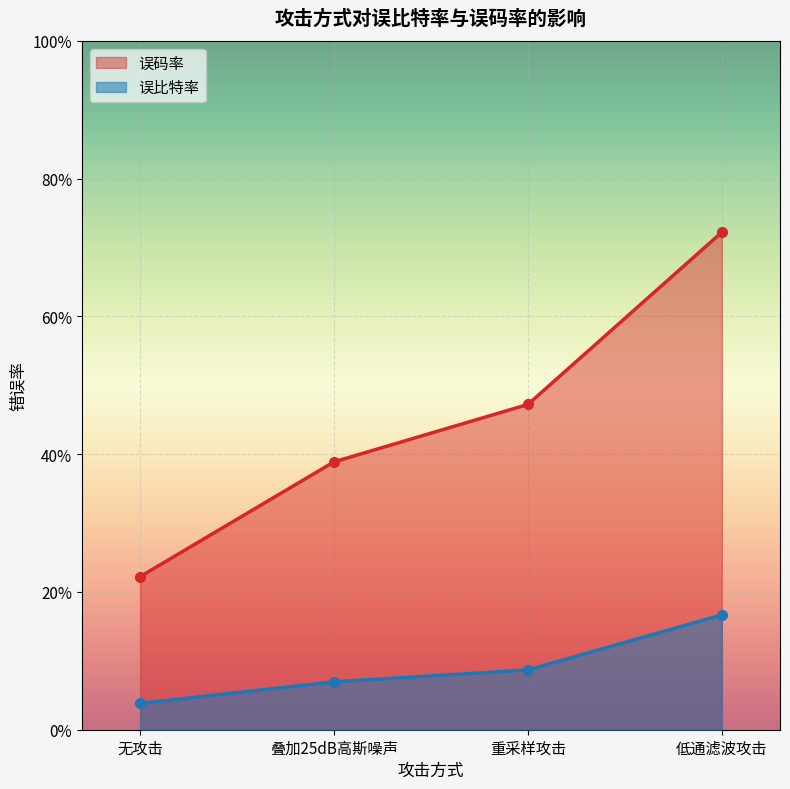

The value of 误比特率 at 低通滤波攻击 is 0.2. True or false?

True